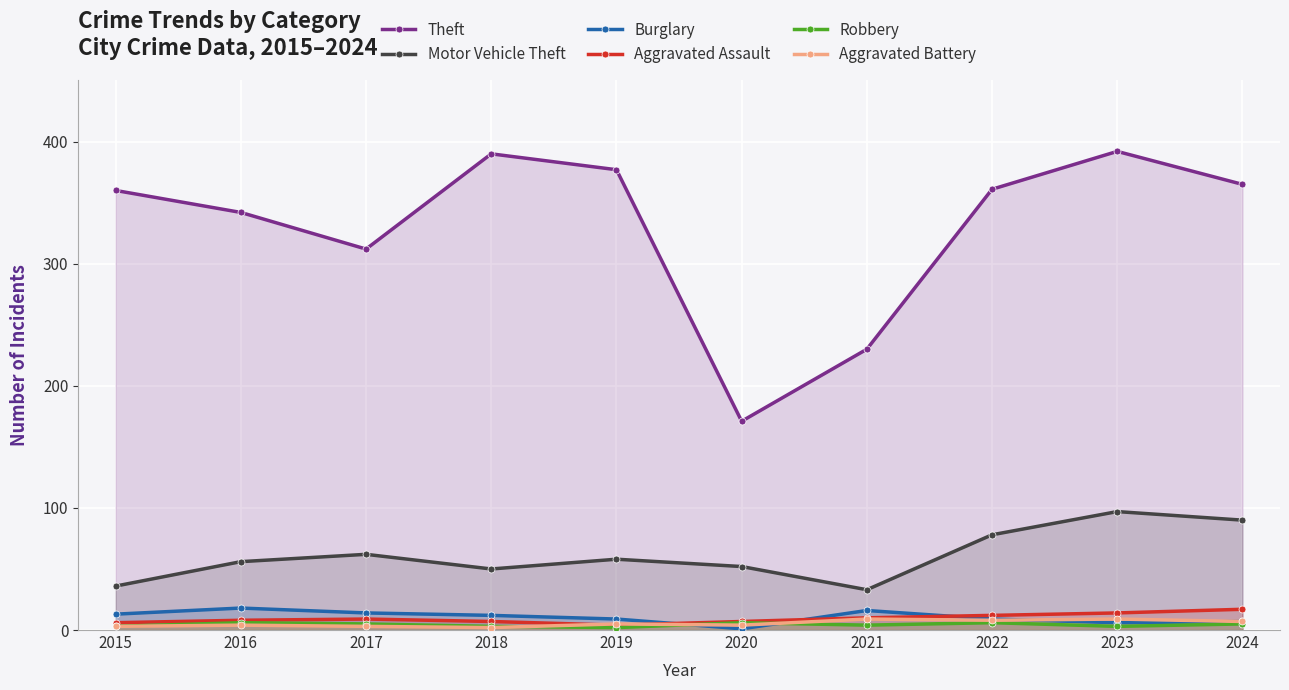

True or false: Burglary has a value of 18 at 2016.

True